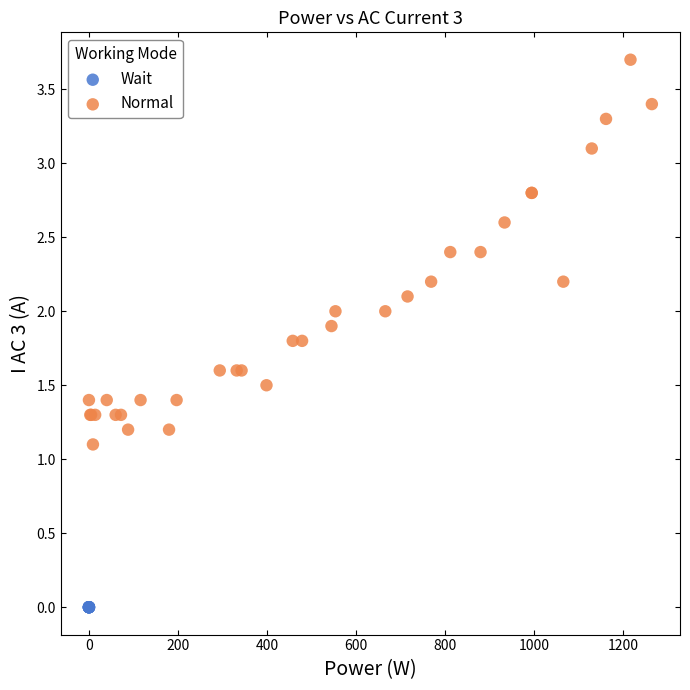

Which series reaches the minimum Y coordinate?

Wait